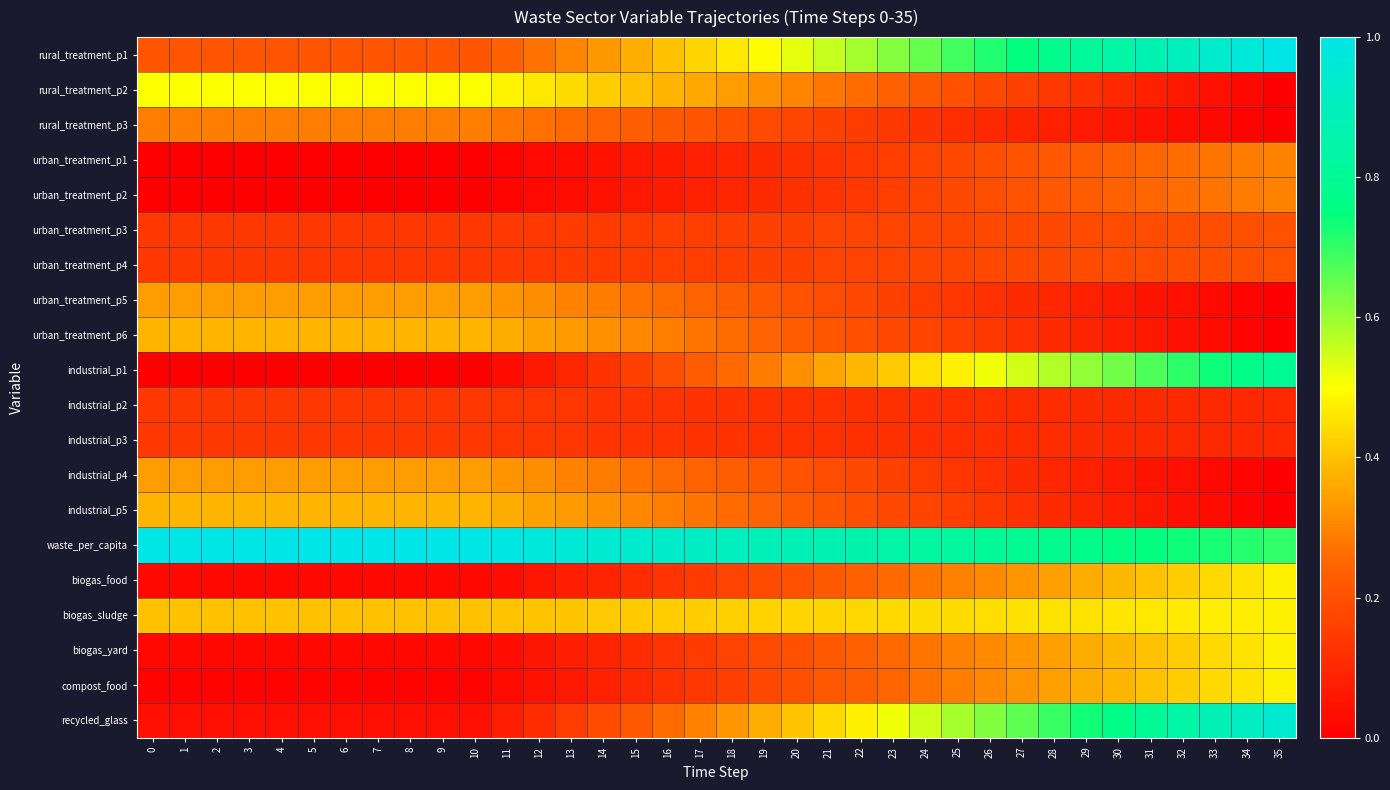

What is the total value across all series at 11?

4.6